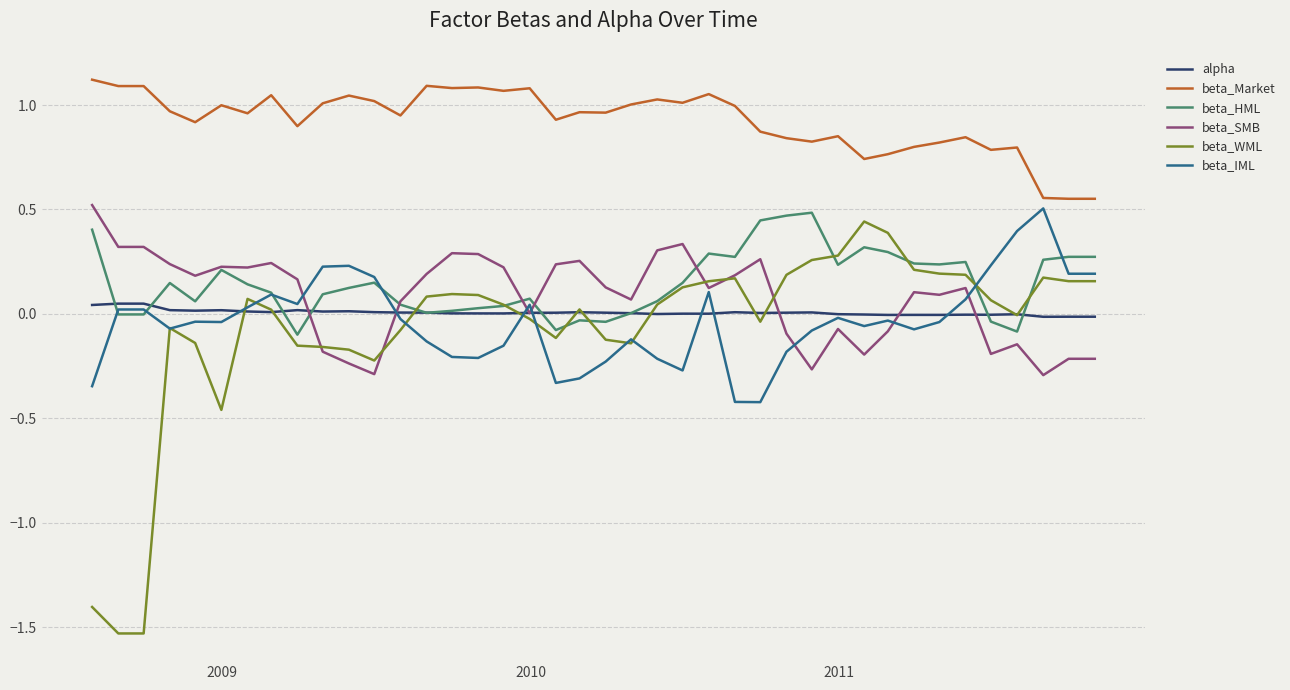

True or false: beta_Market and beta_WML cross at least once.

False